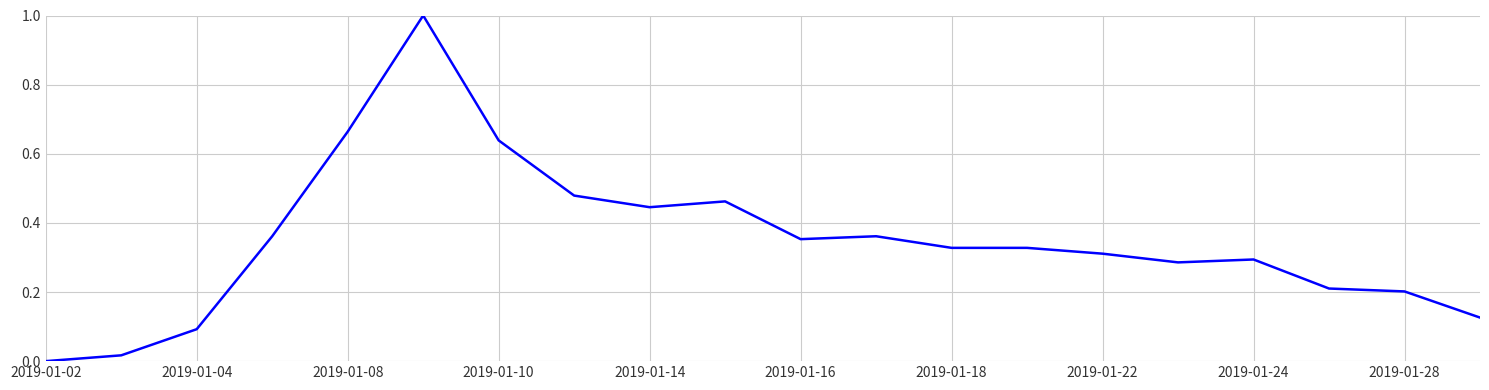

What is the maximum value shown in the chart?

1.0